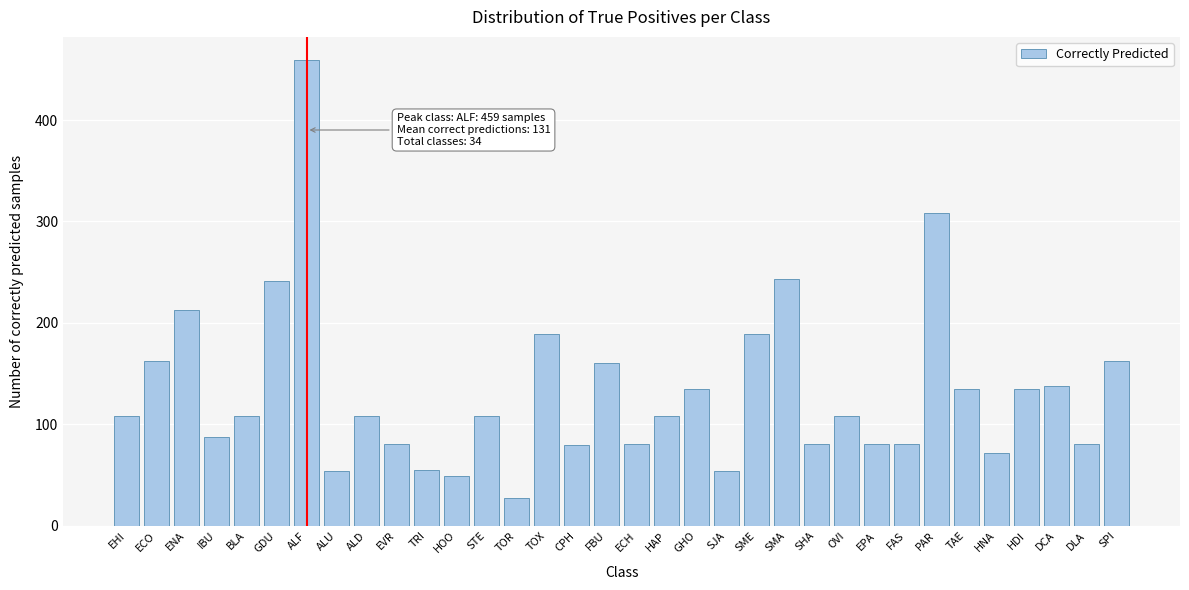

At which category does the chart reach its minimum across all series?

TOR